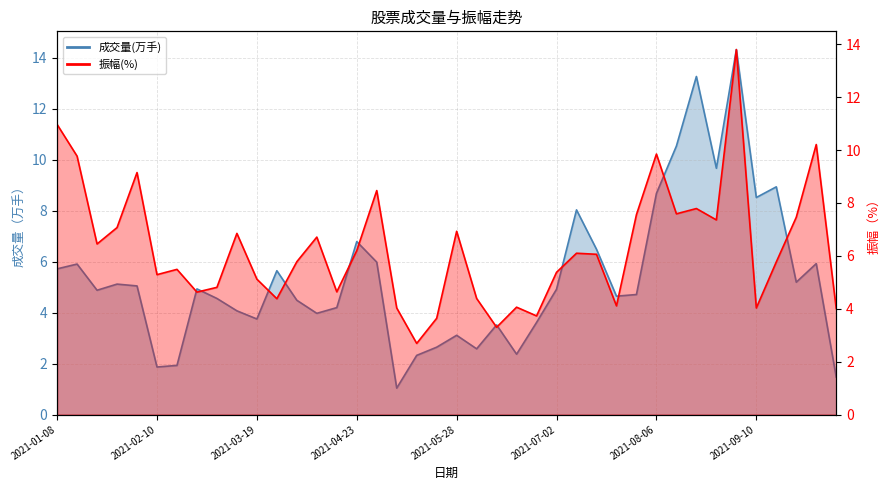

At which label does 成交量(万手) first exceed 4?

2021-01-08